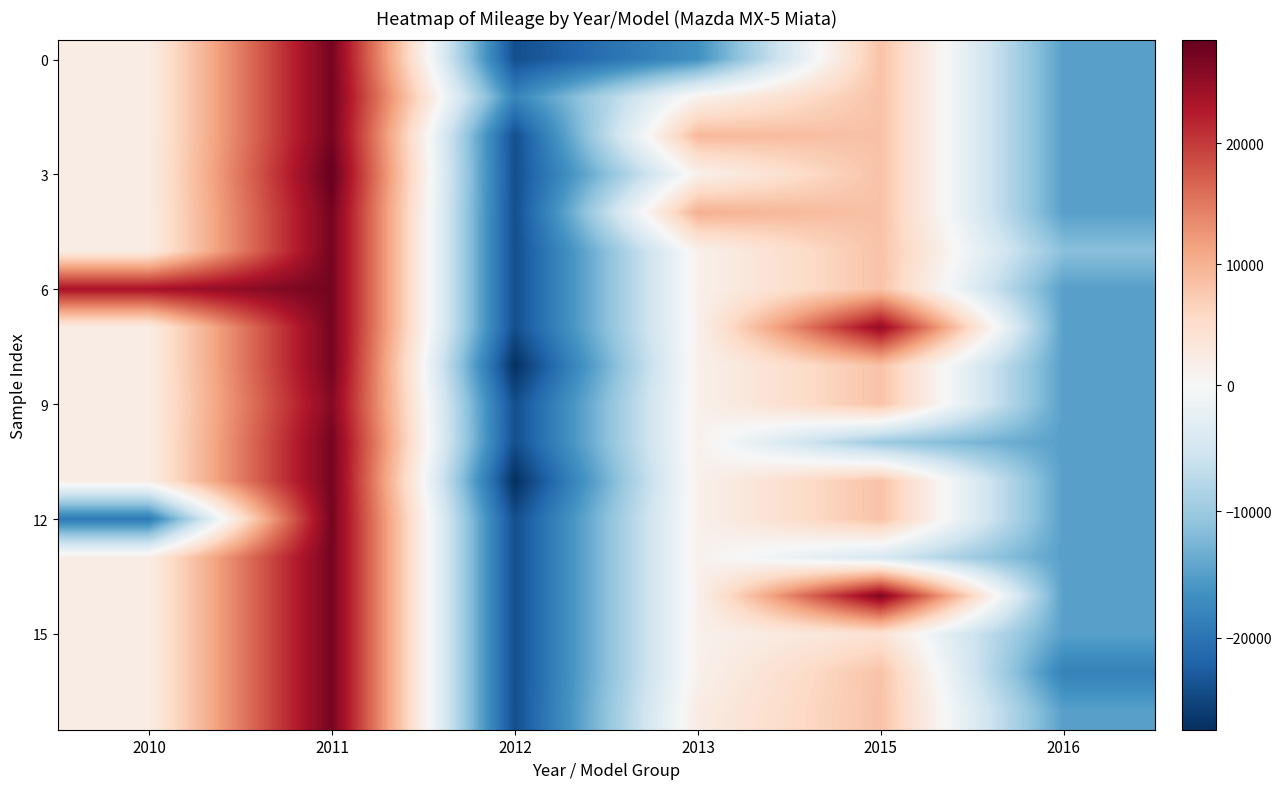

Which label corresponds to the largest value in the chart?

2011